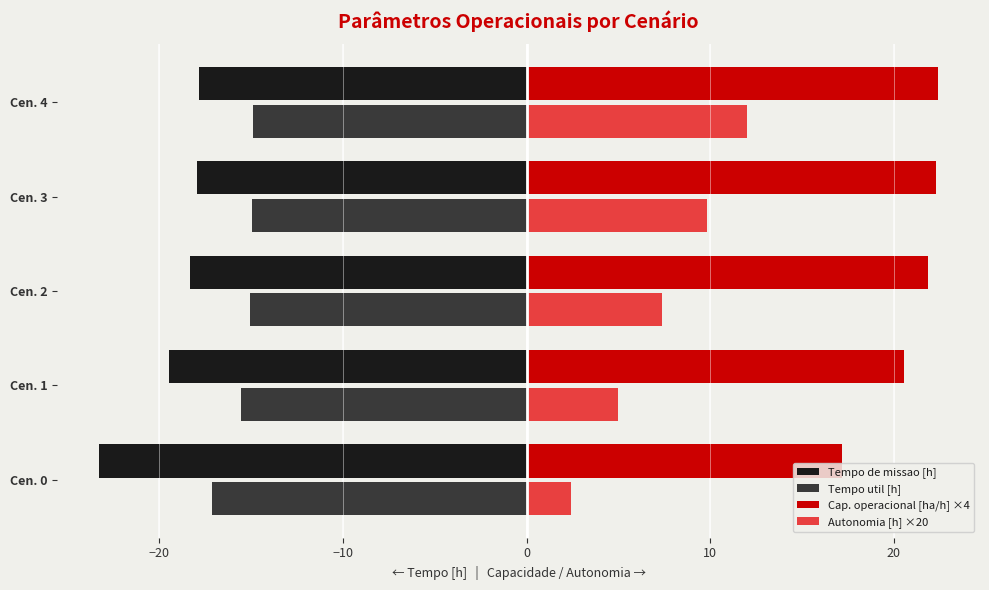

The value of Tempo de missao [h] at Cen. 0 is -15.2. True or false?

False